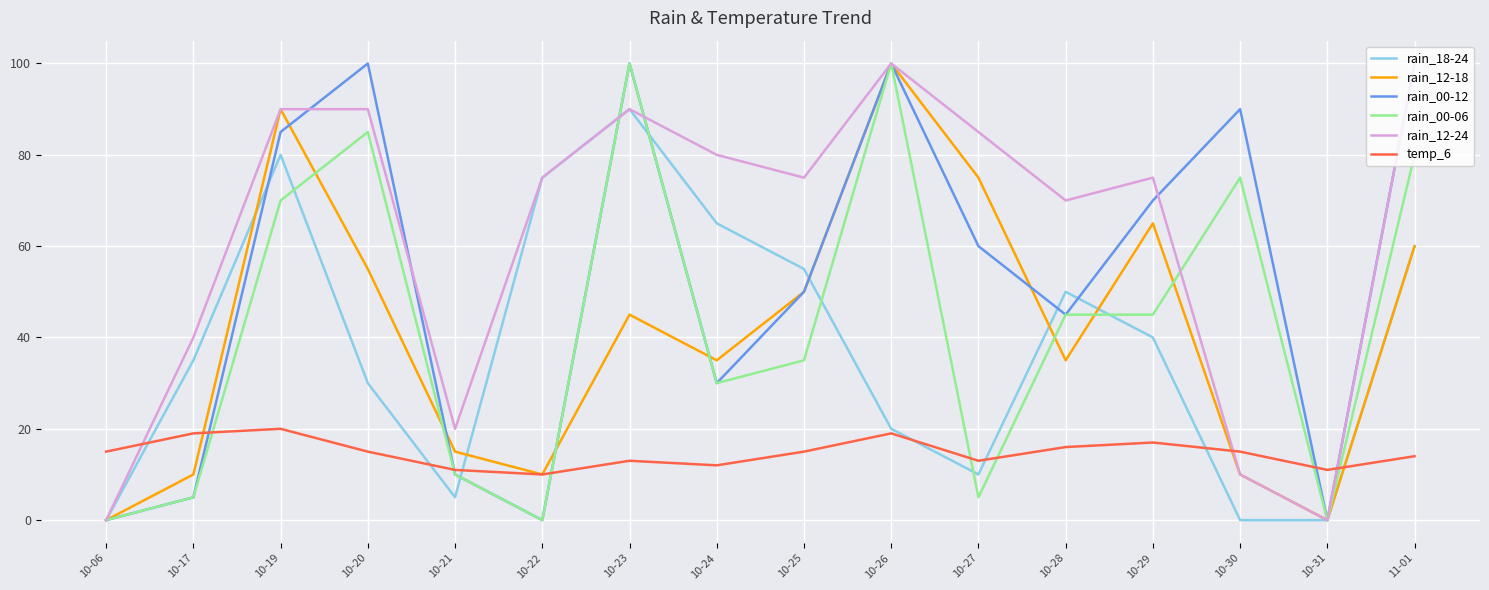

True or false: rain_12-24 and temp_6 intersect in this chart.

True